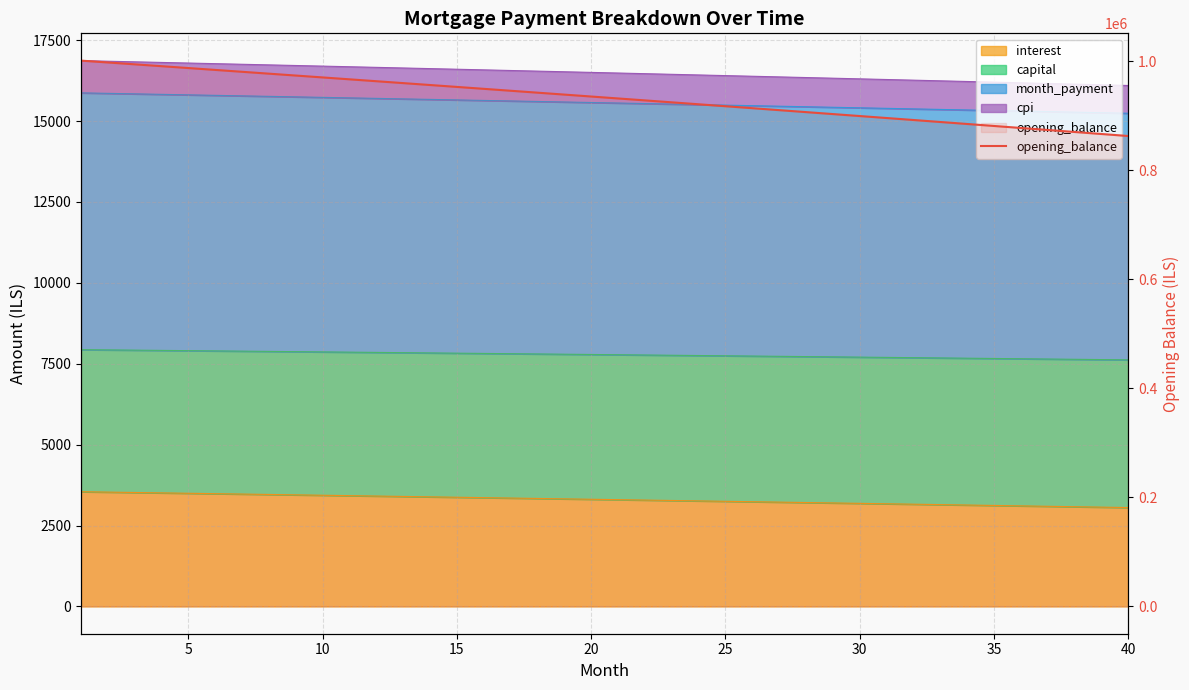

Reading right to left, what are all the values shown in this chart?

862760.1	866458.5	870148.7	873830.6	877504.3	881169.8	884827.1	888476.2	892117.1	895749.9	899374.5	902990.9	906599.3	910199.5	913791.7	917375.8	920951.7	924519.7	928079.5	931631.4	935175.2	938711.0	942238.8	945758.7	949270.5	952774.4	956270.4	959758.4	963238.5	966710.6	970174.9	973631.3	977079.8	980520.5	983953.3	987378.3	990795.4	994204.7	997606.3	1001000.0